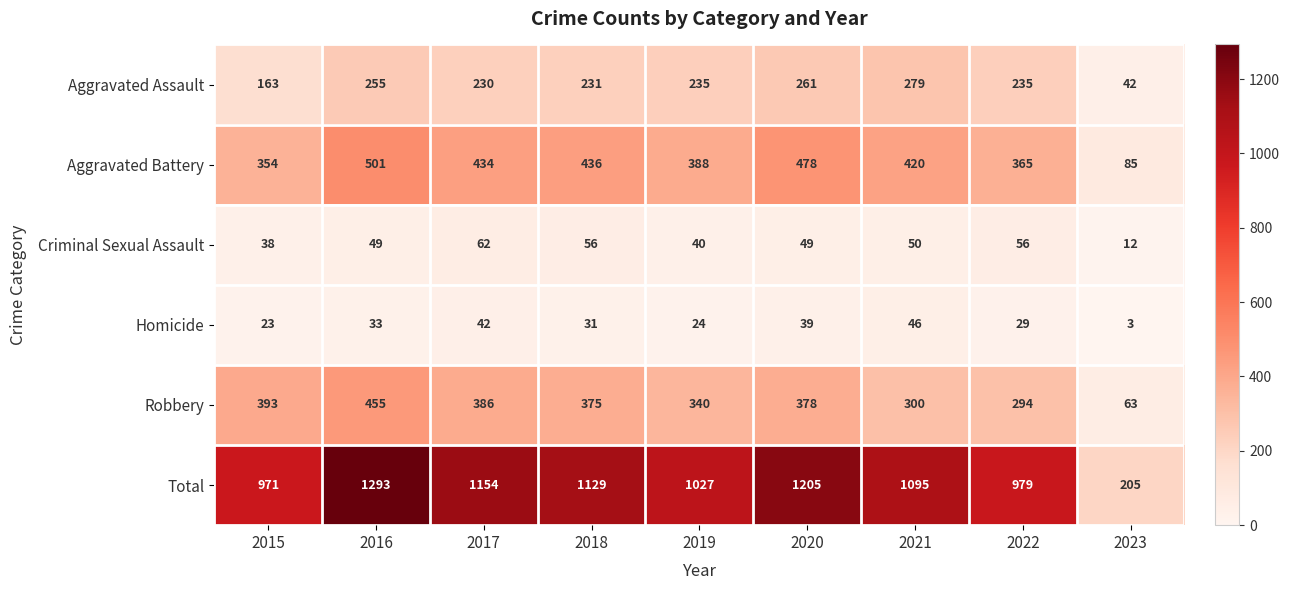

What is the difference between the Aggravated Battery values at 2022 and 2018?

71